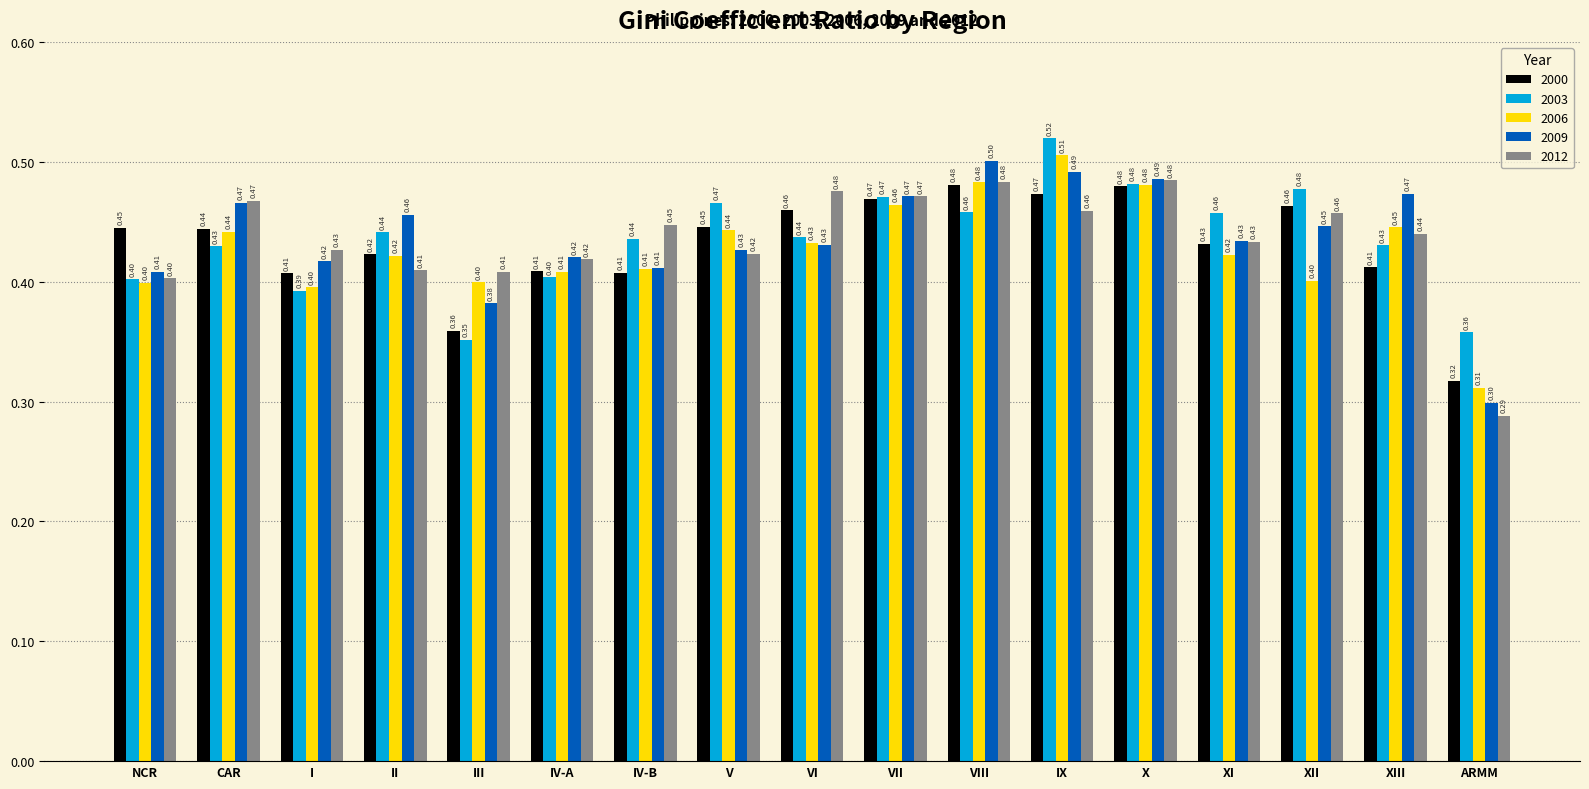

At how many categories does at least one series exceed 0?

17